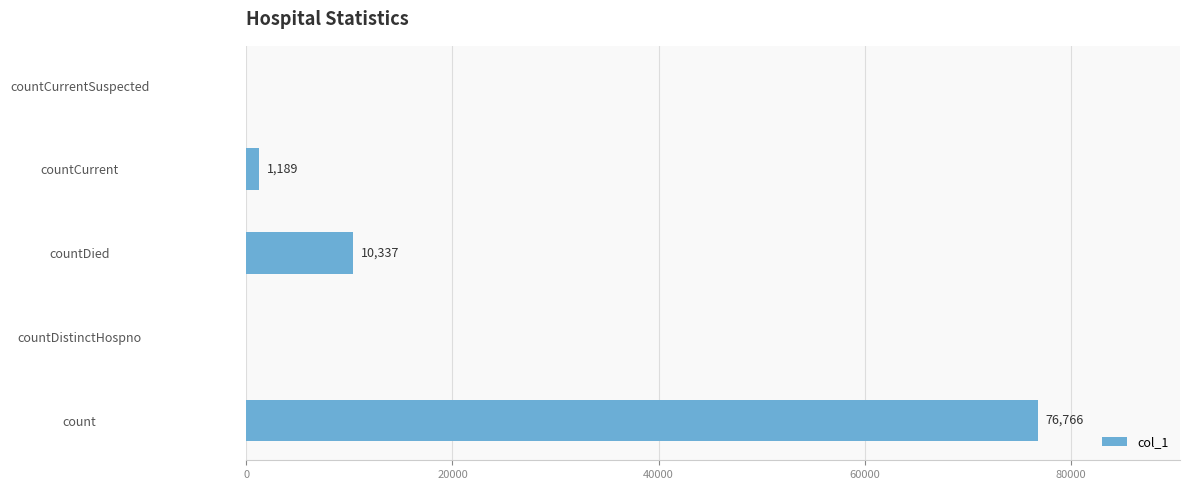

What is the sum of all values?

88292